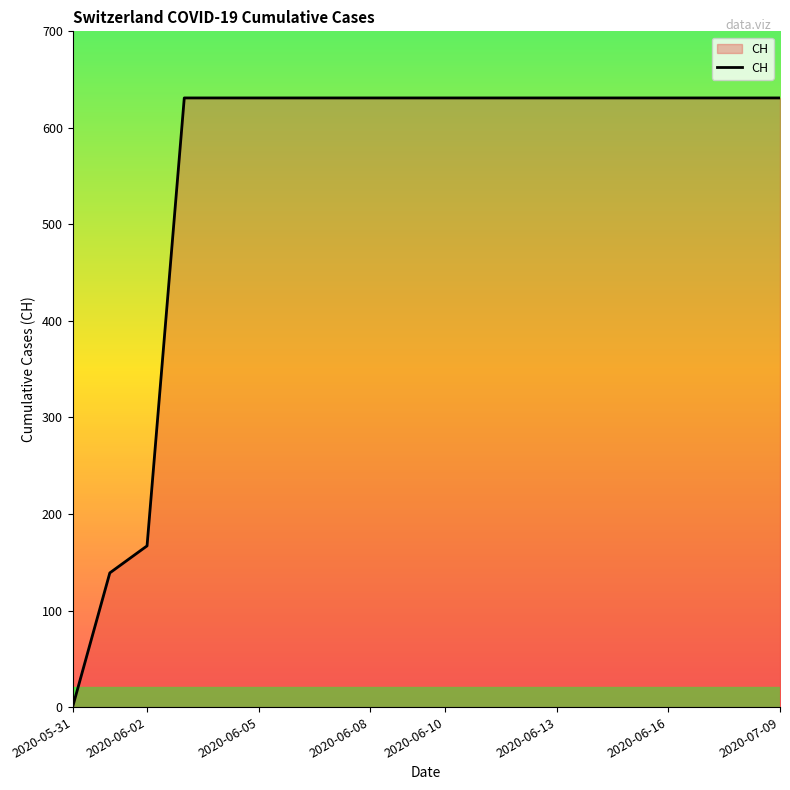

What is the difference between the maximum and minimum values?

631